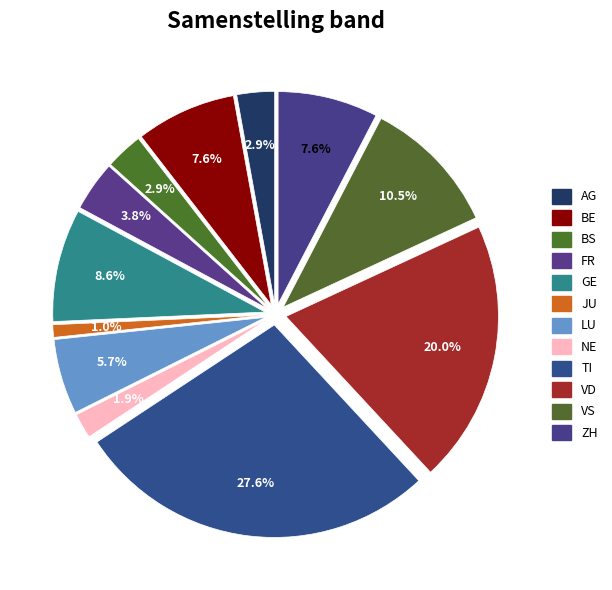

Which slice is the smallest?

JU